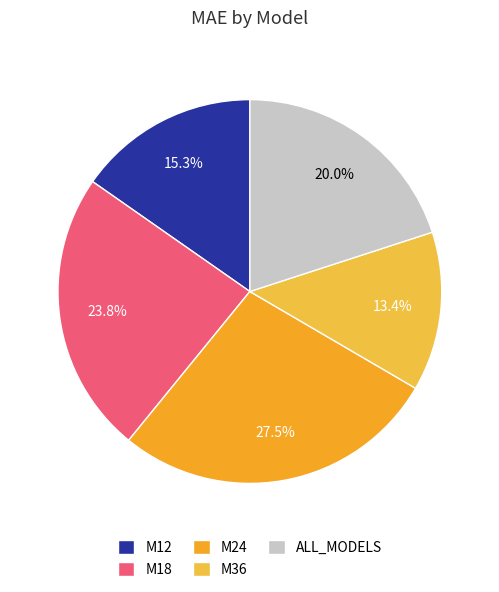

To the nearest percent, what portion does M18 represent?

24%